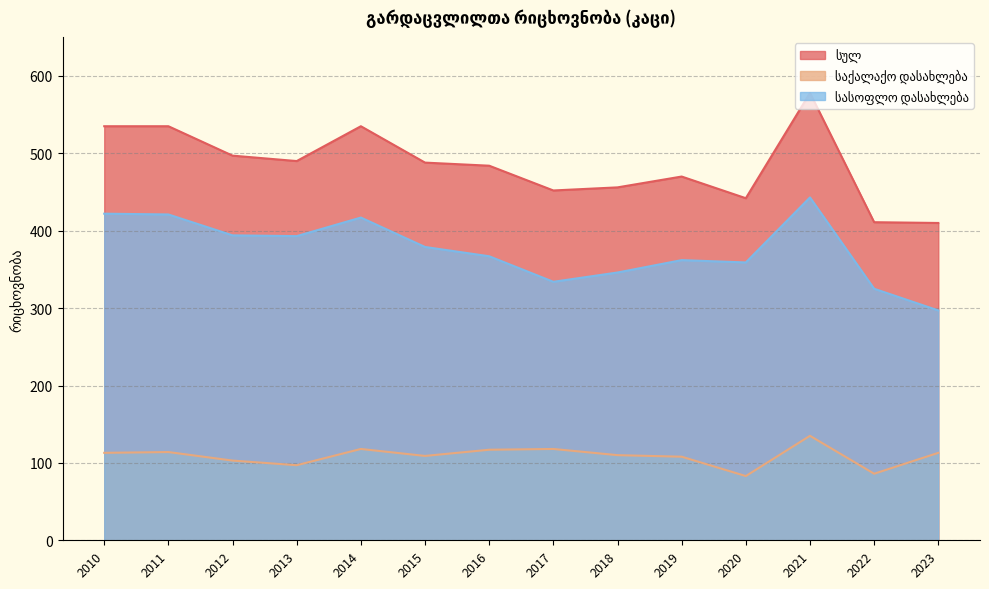

How many values in the სასოფლო დასახლება series exceed 379?

6